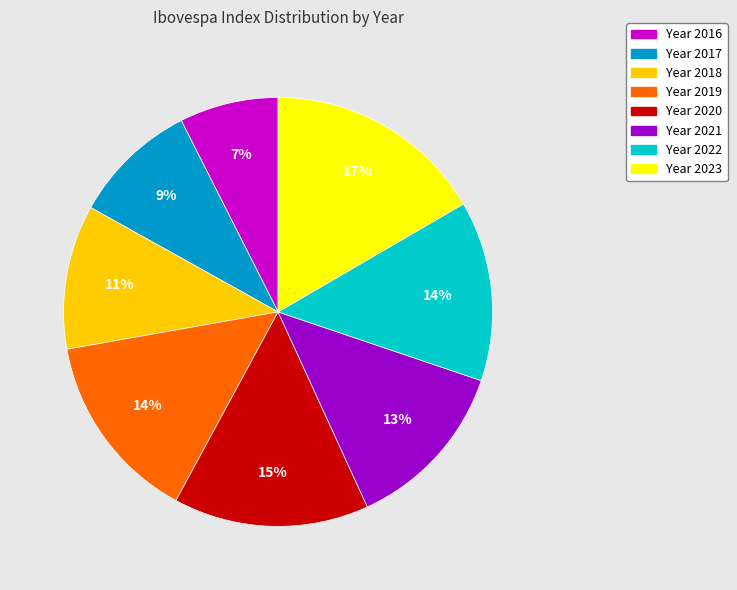

What percentage is the Year 2018 slice, to the nearest percent?

11%